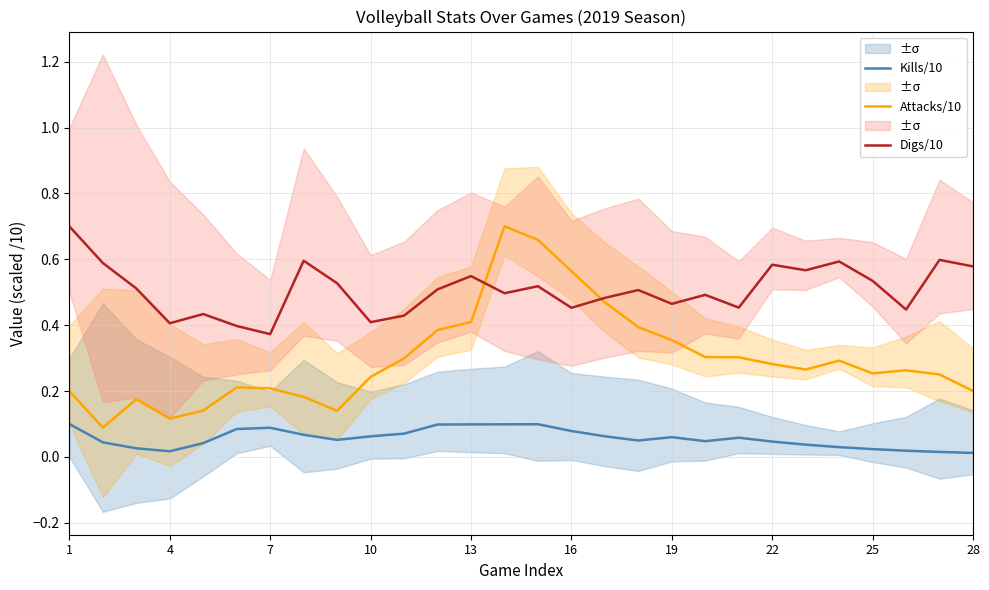

True or false: Attacks/10 has a value of 0.4 at 13.

True